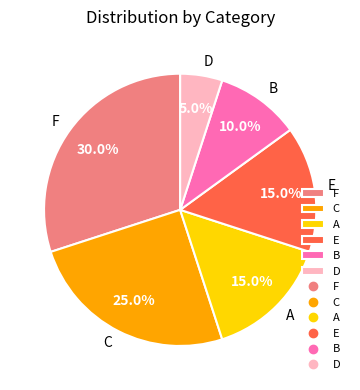

Is there a majority slice in this chart?

No